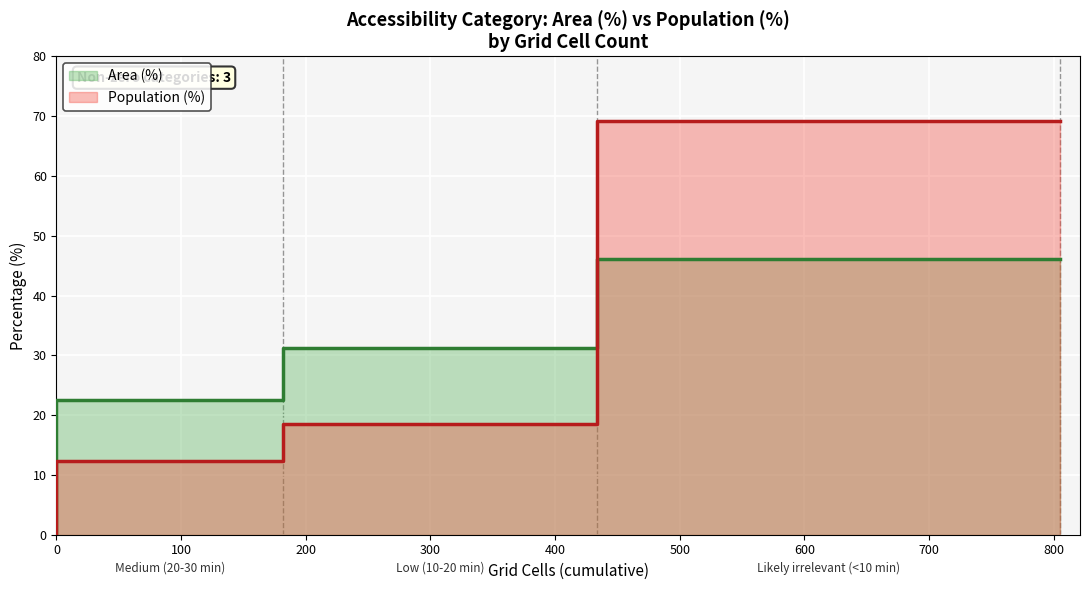

What is the average value of the Area (%) series?

33.3